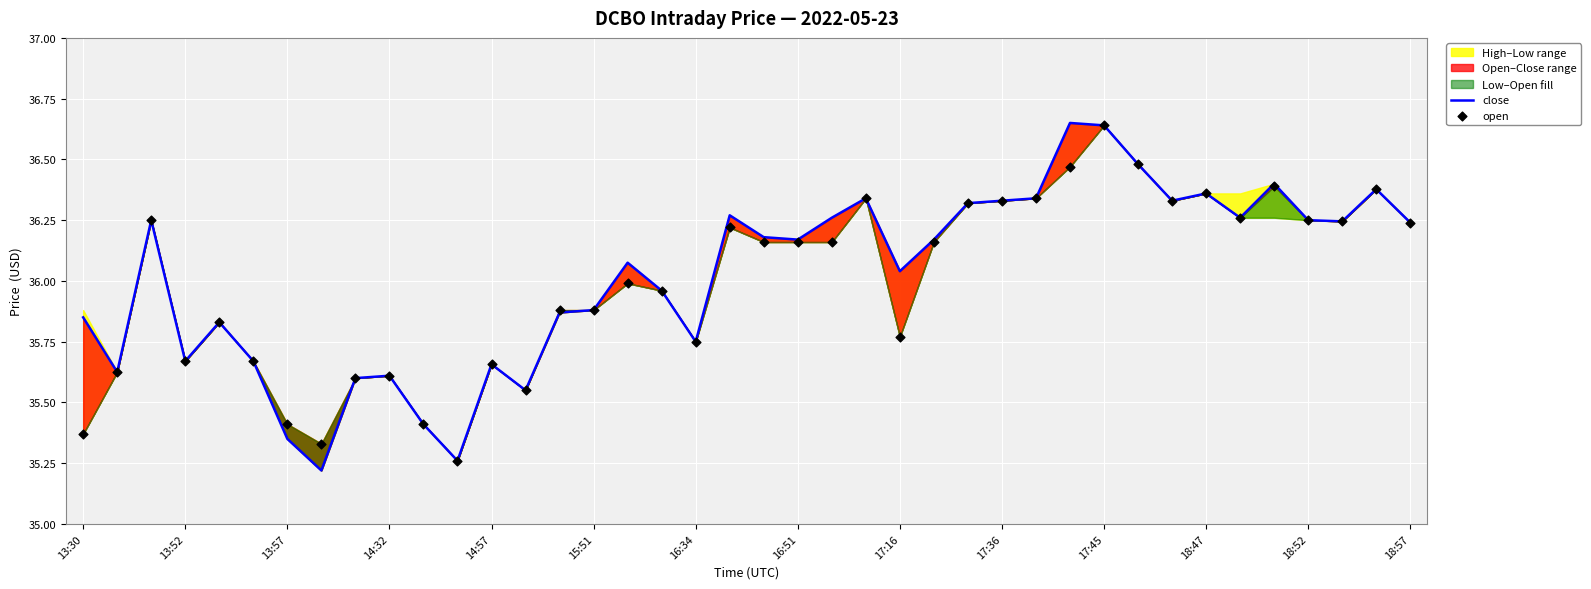

What is the total value across all series at 32?

72.7